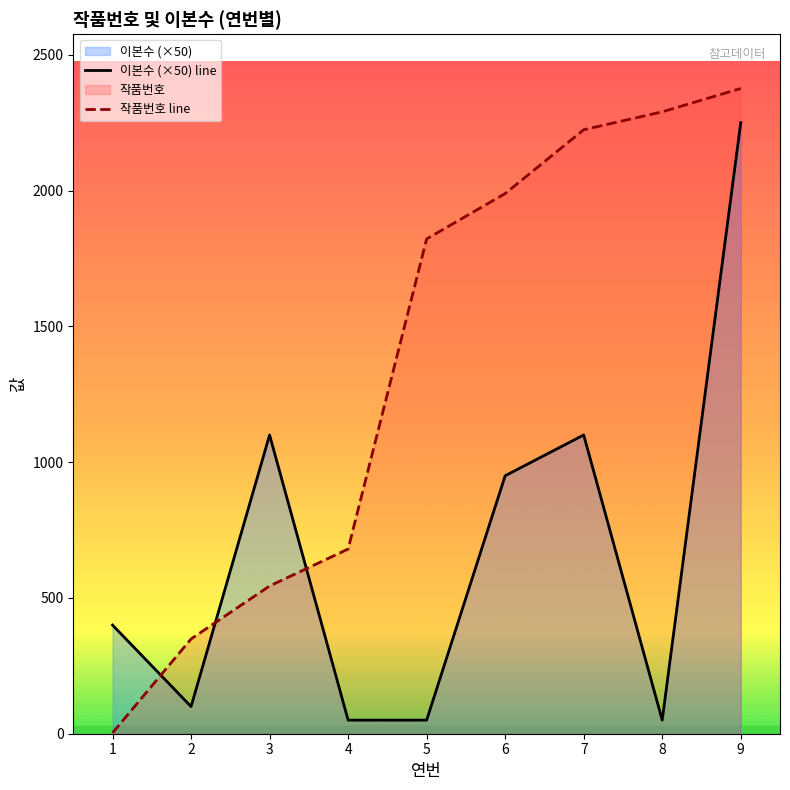

Reading left to right, extract all data points from this chart.

이본수 (×50) line: 400	100	1100	50	50	950	1100	50	2250
작품번호 line: 3	349	544	680	1822	1989	2224	2290	2376